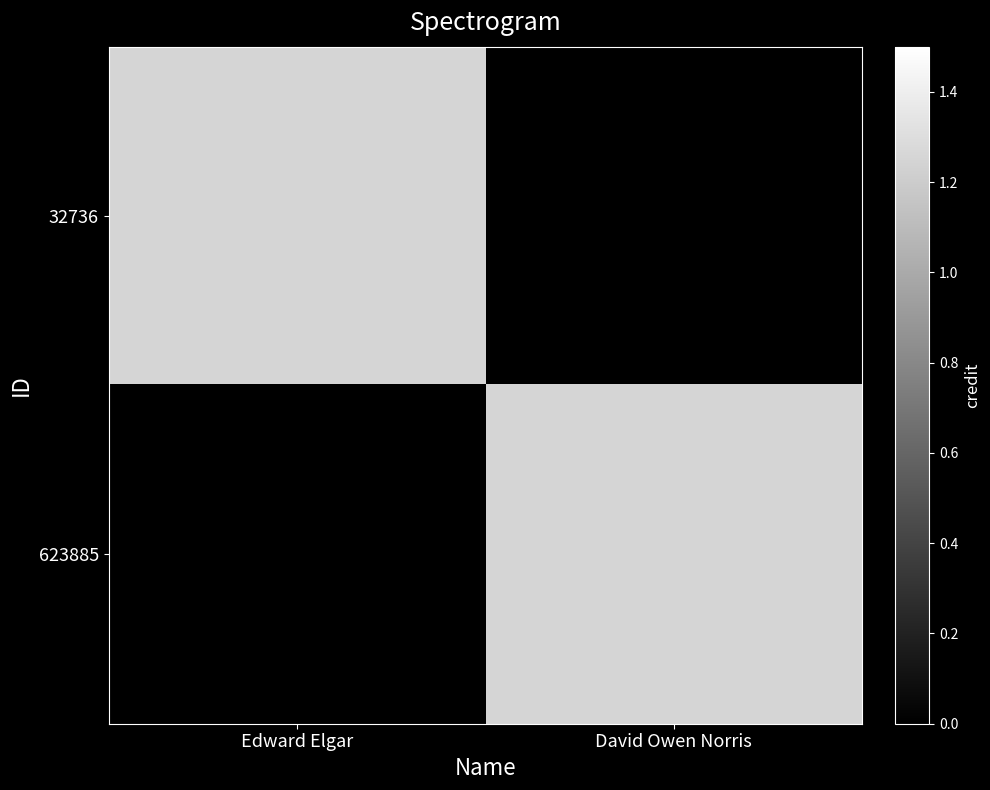

At how many categories does at least one series exceed 923536?

2